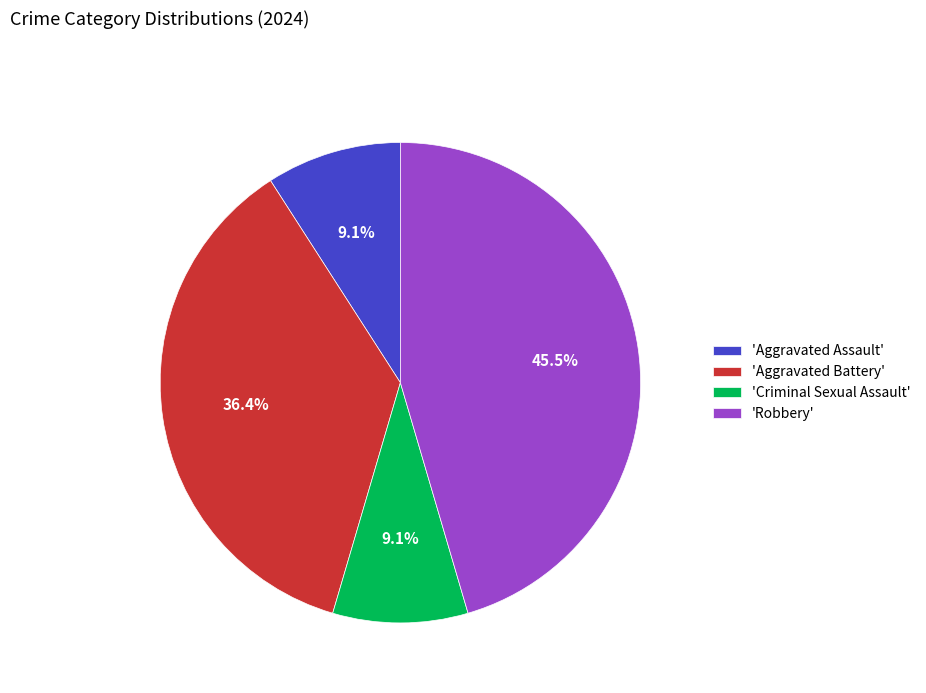

Is 'Robbery' the majority of the pie?

No